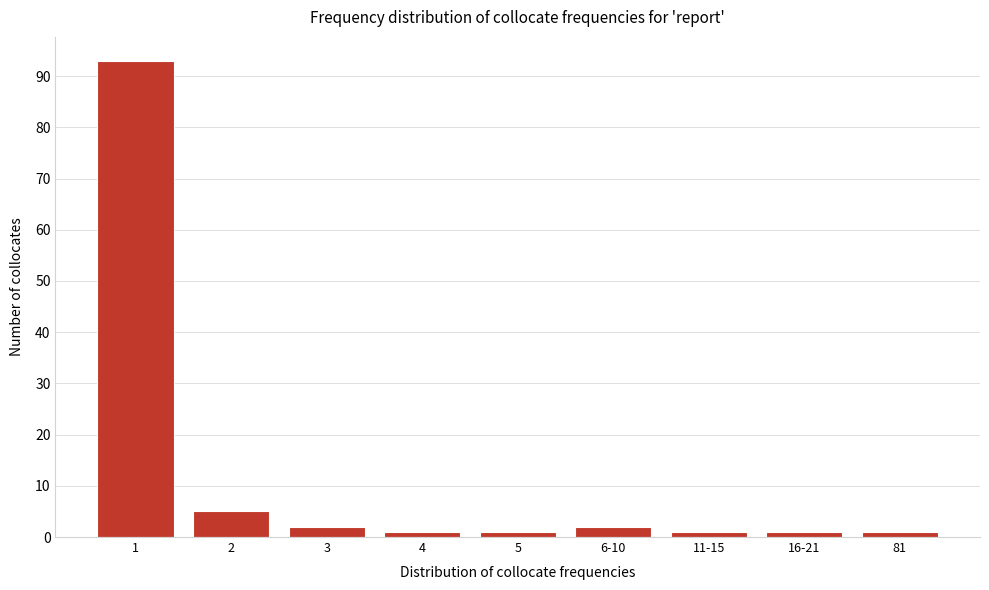

Reading right to left, what are all the values shown in this chart?

1	1	1	2	1	1	2	5	93